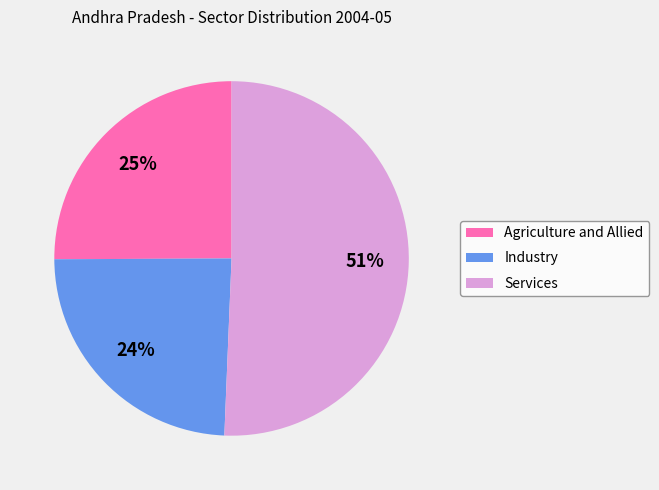

Combined, do Services and Agriculture and Allied account for over 50%?

Yes